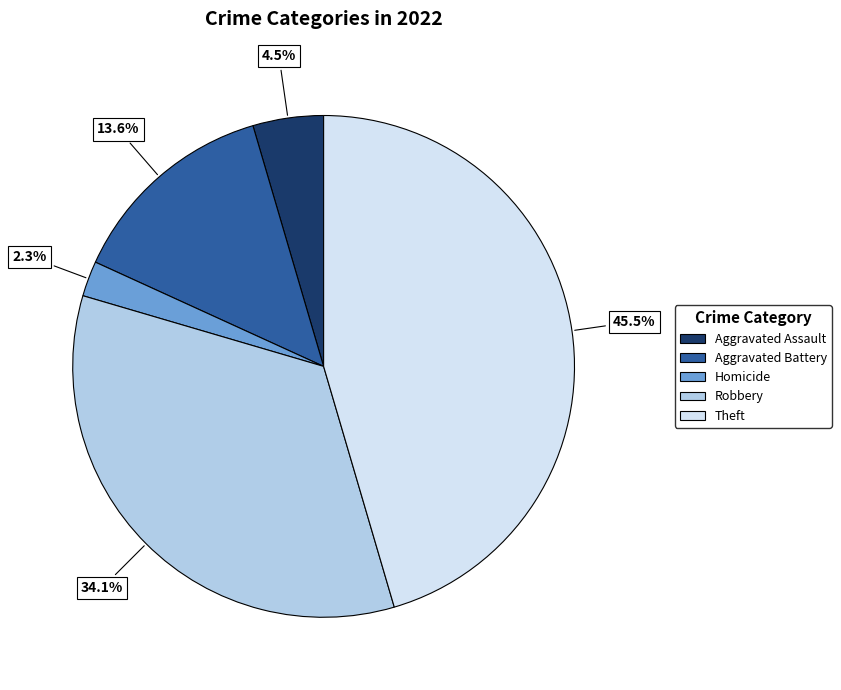

Does any single category account for the majority?

No